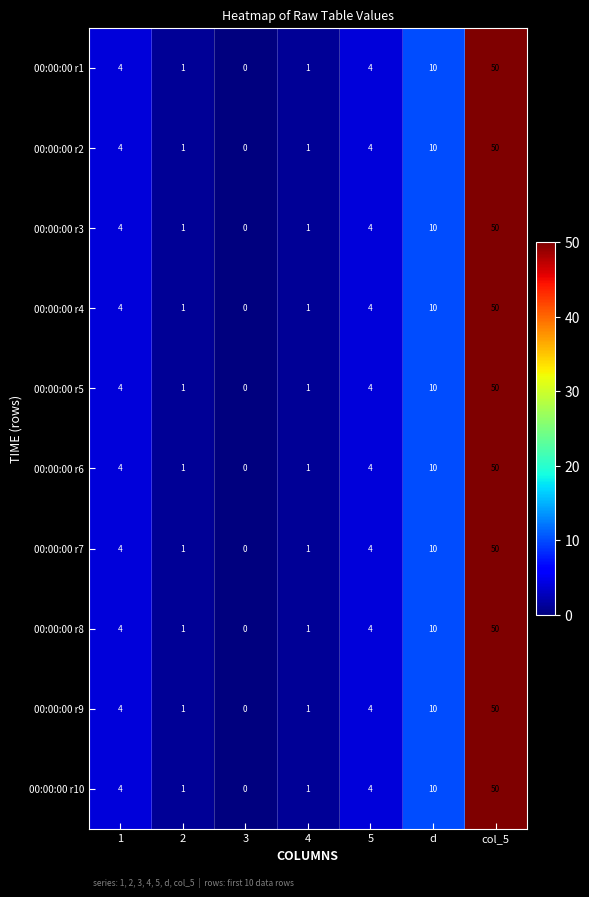

At which label does 00:00:00 r3 reach its peak?

col_5